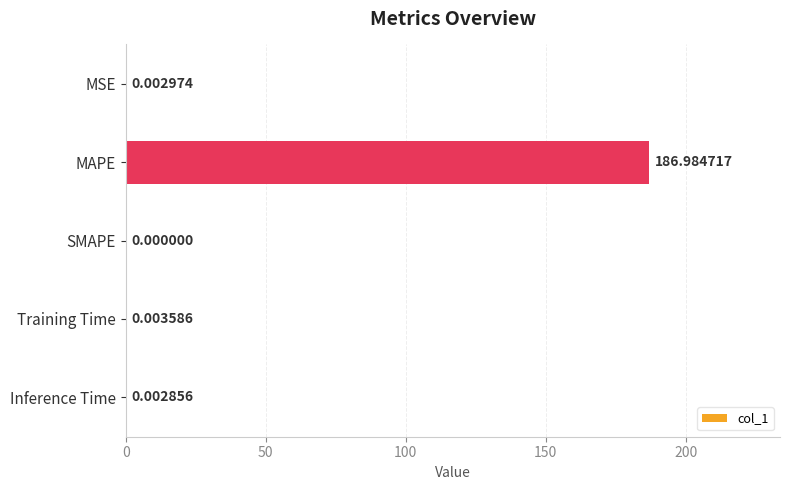

What is the change in value from MSE to MAPE?

+187.0